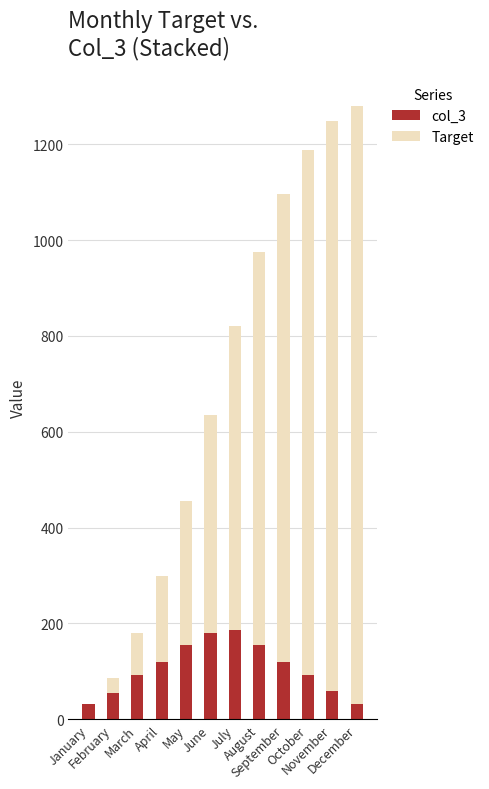

What are all the series names shown in the legend?

col_3, Target